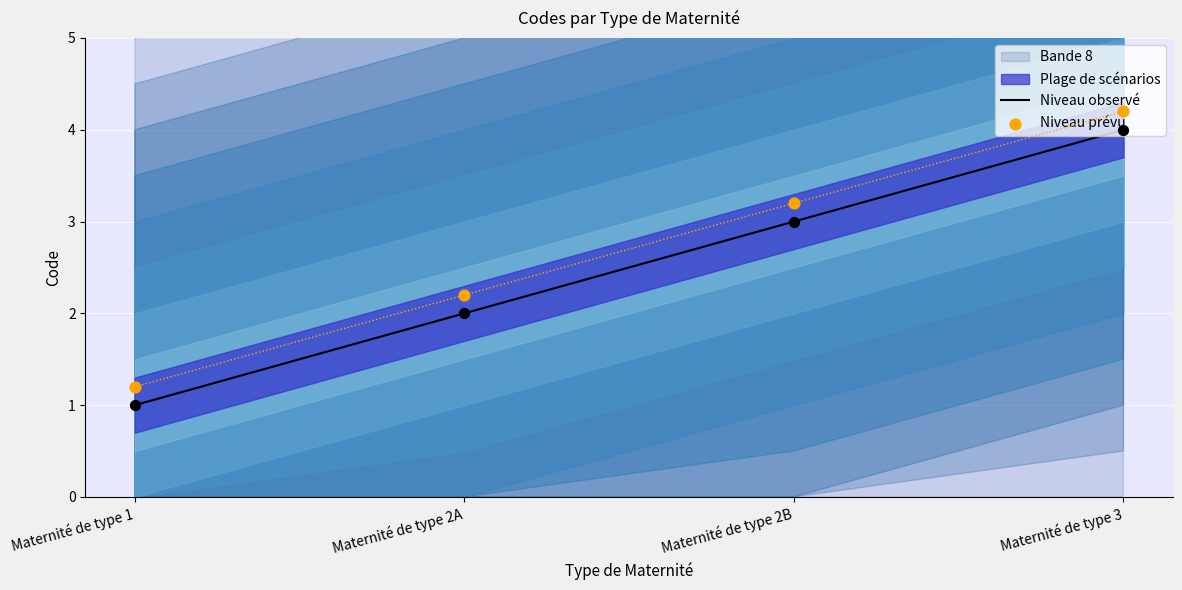

Is it true that Niveau observé equals 0 at Maternité de type 1?

False